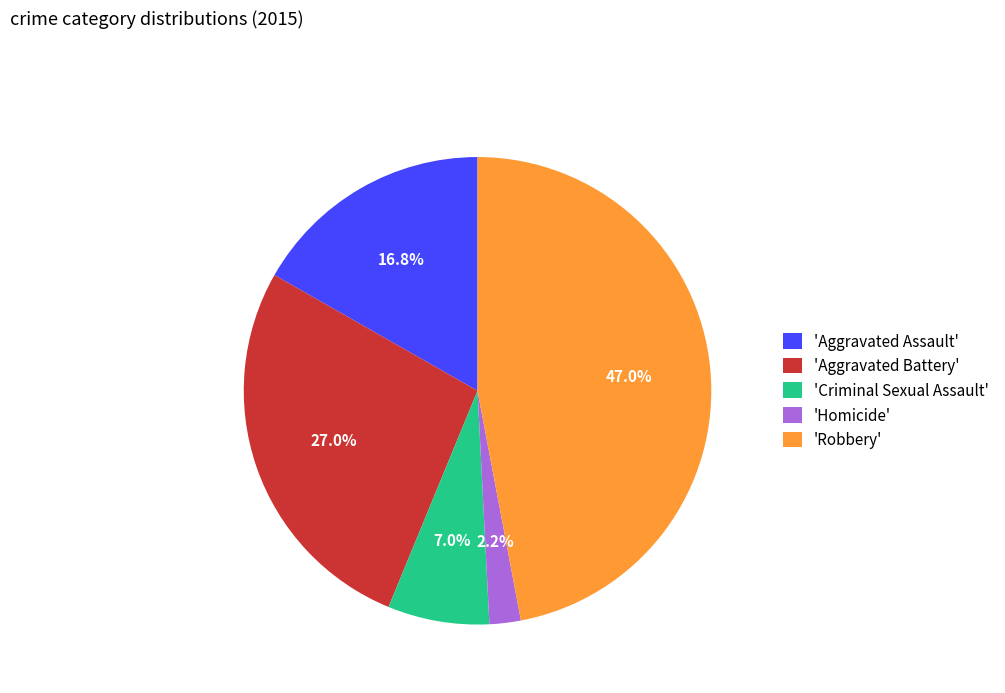

Count the number of slices in the pie.

5